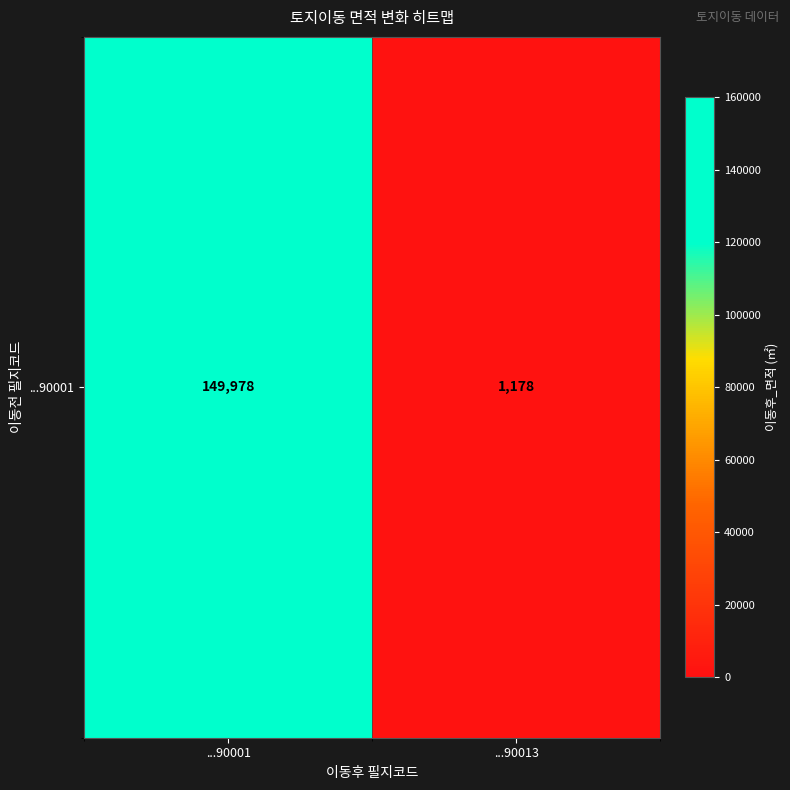

Count the values in the range 1178 to 149978.

2